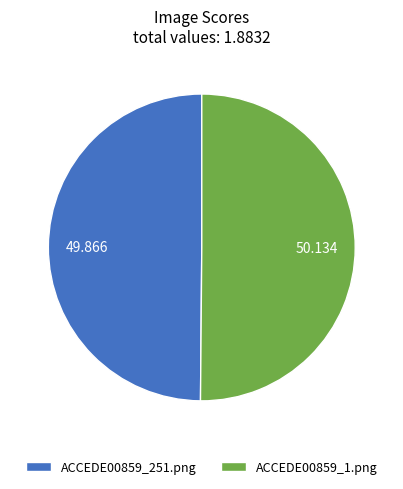

How many slices are in this pie chart?

2